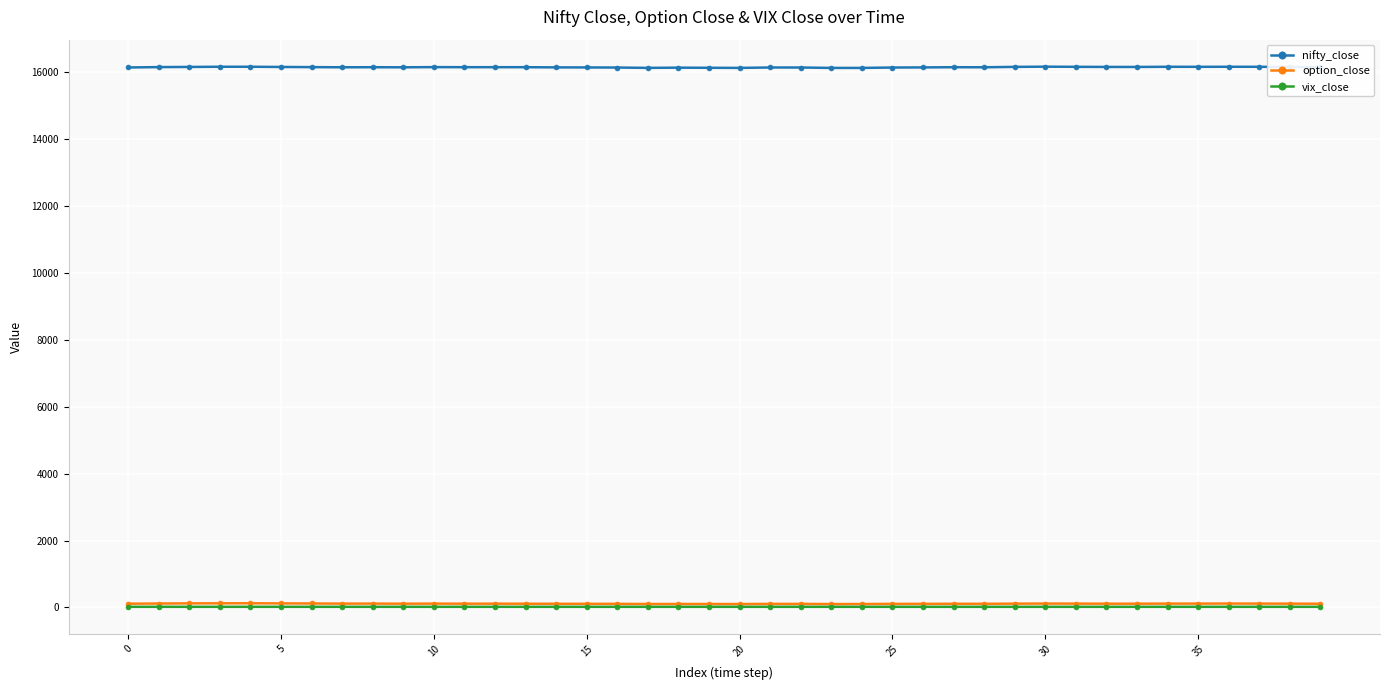

What is the sum of all option_close values?

4475.5